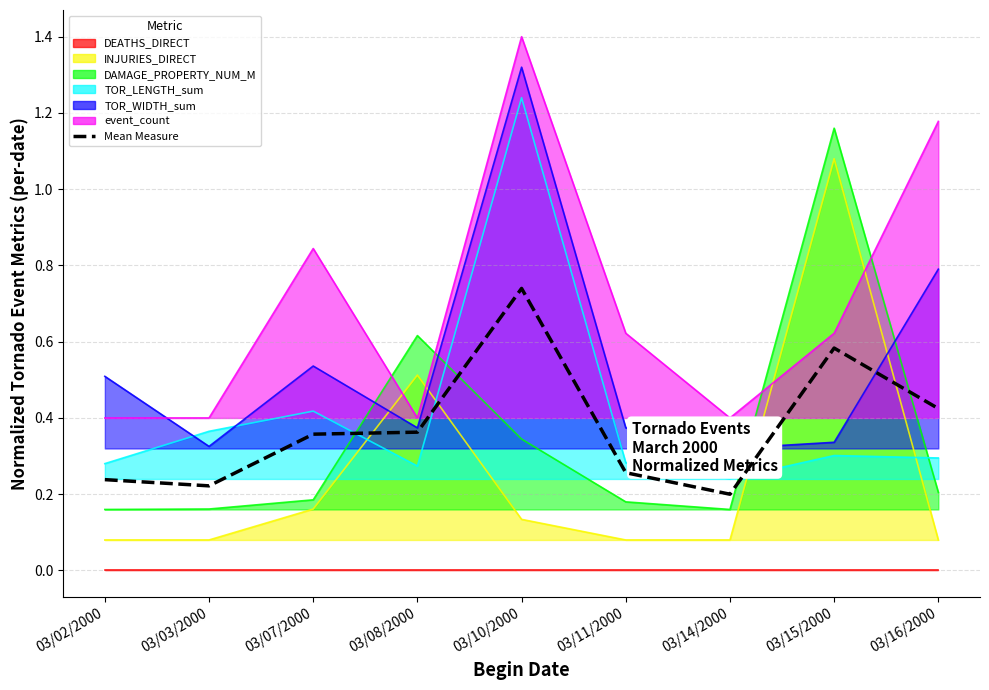

Rank the categories by value from lowest to highest.

03/14/2000, 03/03/2000, 03/02/2000, 03/11/2000, 03/07/2000, 03/08/2000, 03/16/2000, 03/15/2000, 03/10/2000